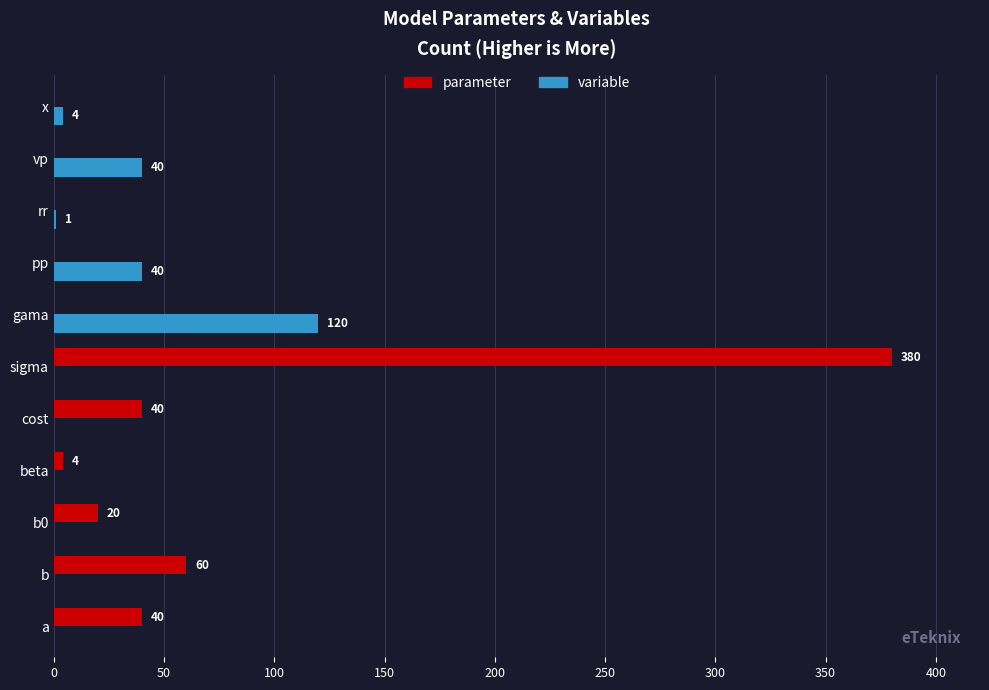

At which category is the sum across all series the highest?

sigma